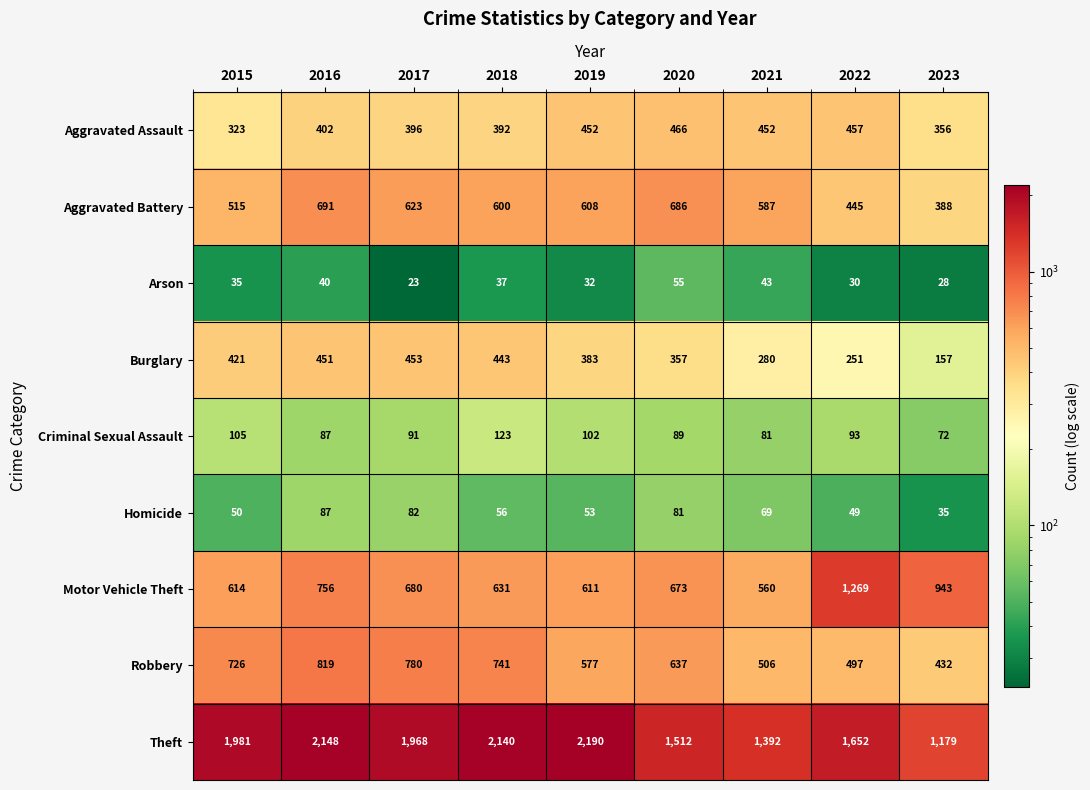

What is the spread (max minus min) of values at 2019?

2158